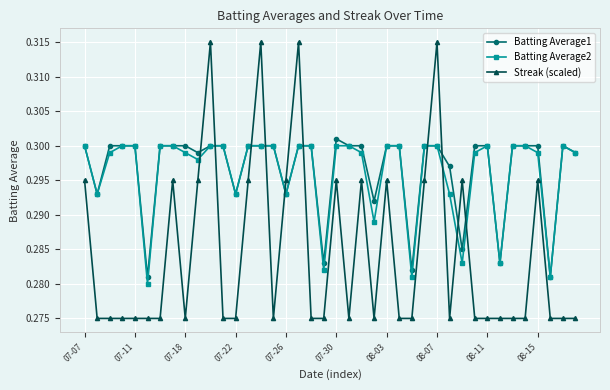

How many Streak (scaled) values are between 0 and 1?

40